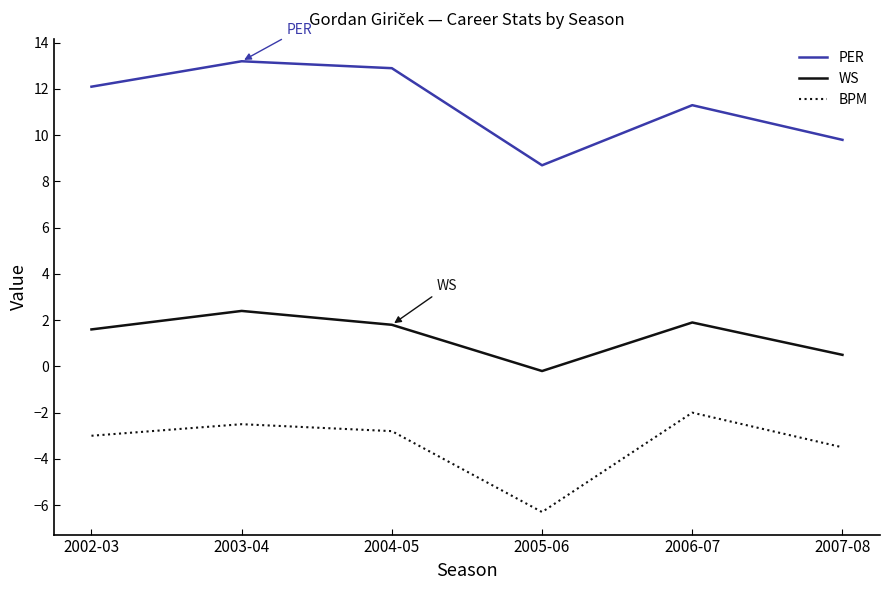

Is it true that WS equals 4.1 at 2003-04?

False